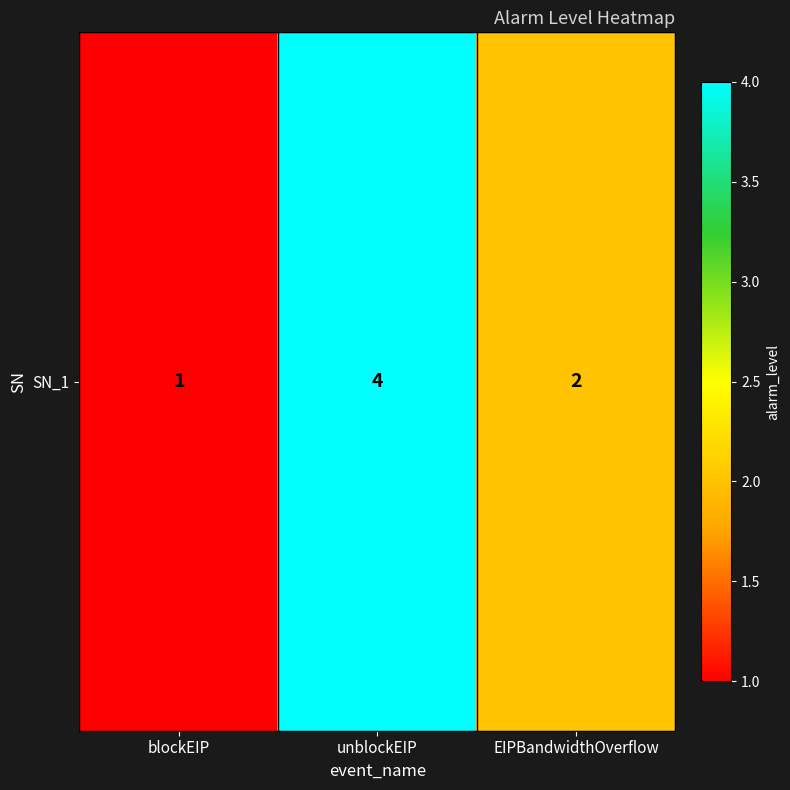

Reading left to right, what are all the values shown in this chart?

1	4	2